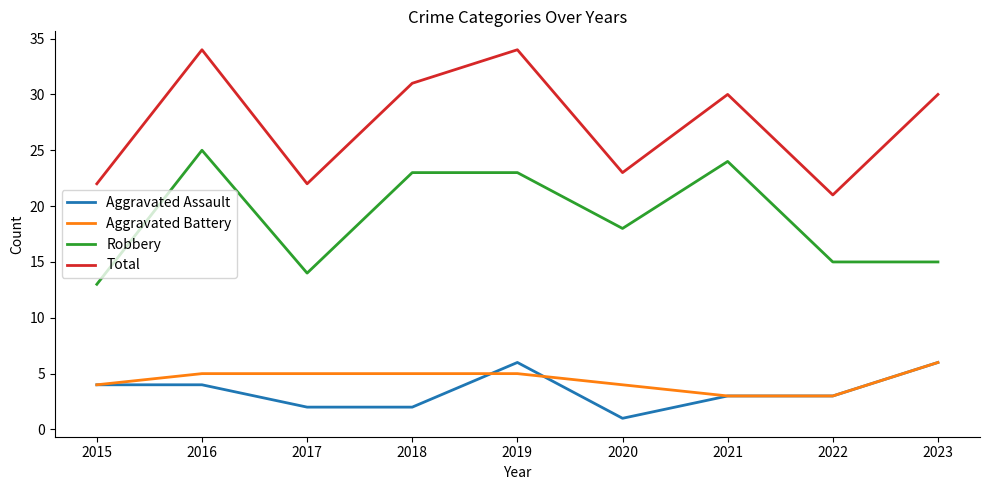

At how many categories does at least one series exceed 12?

9